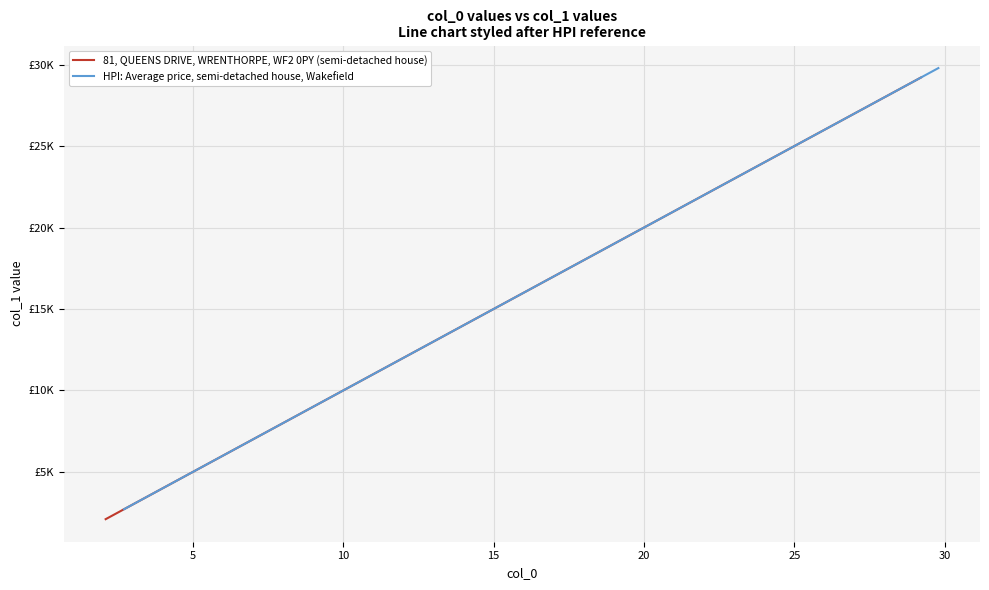

At which label does 81, QUEENS DRIVE, WRENTHORPE, WF2 0PY (semi-detached house) first exceed 15?

10